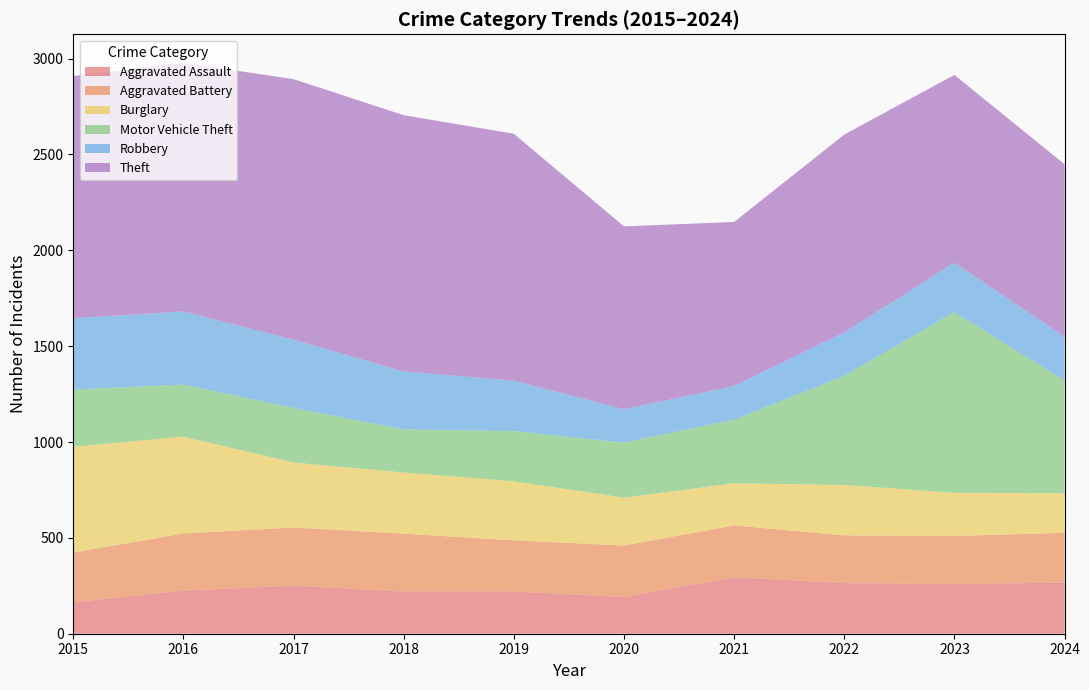

Reading left to right, transcribe all the data shown in this chart.

Aggravated Assault: 164	225	251	220	220	192	295	264	259	267
Aggravated Battery: 259	298	303	302	267	268	270	249	251	259
Burglary: 552	505	339	319	308	250	220	263	225	207
Motor Vehicle Theft: 299	272	285	225	262	287	332	569	943	587
Robbery: 372	381	356	302	263	174	175	227	257	230
Theft: 1263	1297	1359	1337	1288	954	856	1032	980	899